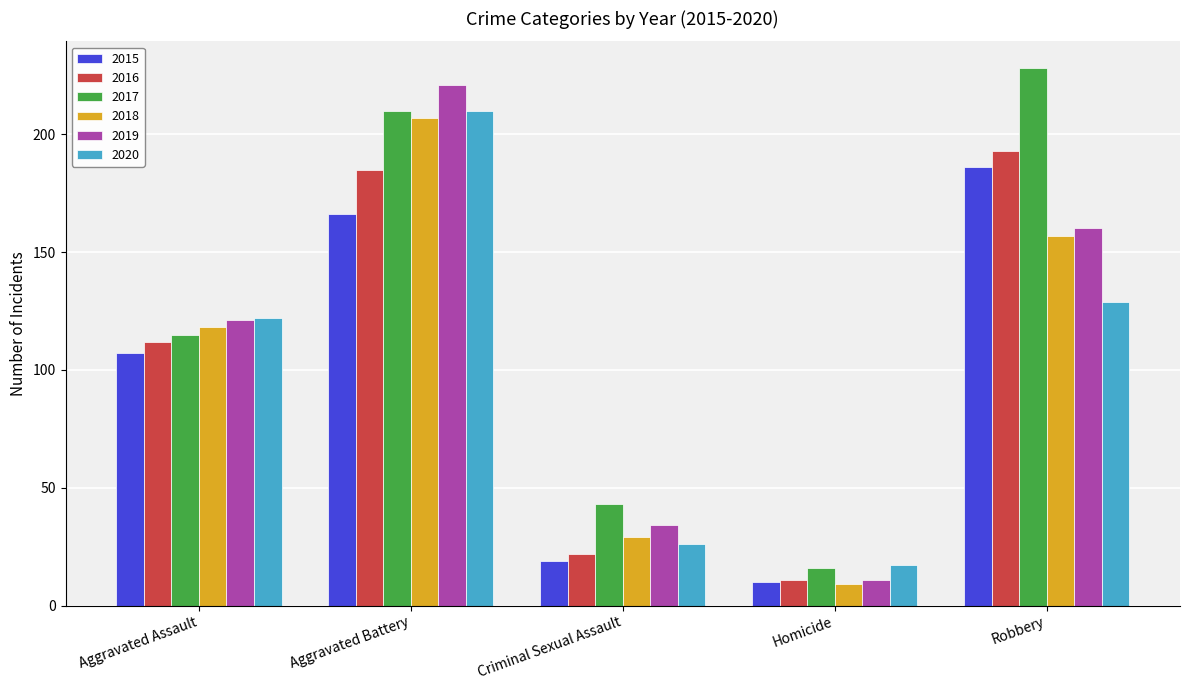

Reading right to left, what are all the values shown in this chart?

2015: 186	10	19	166	107
2016: 193	11	22	185	112
2017: 228	16	43	210	115
2018: 157	9	29	207	118
2019: 160	11	34	221	121
2020: 129	17	26	210	122